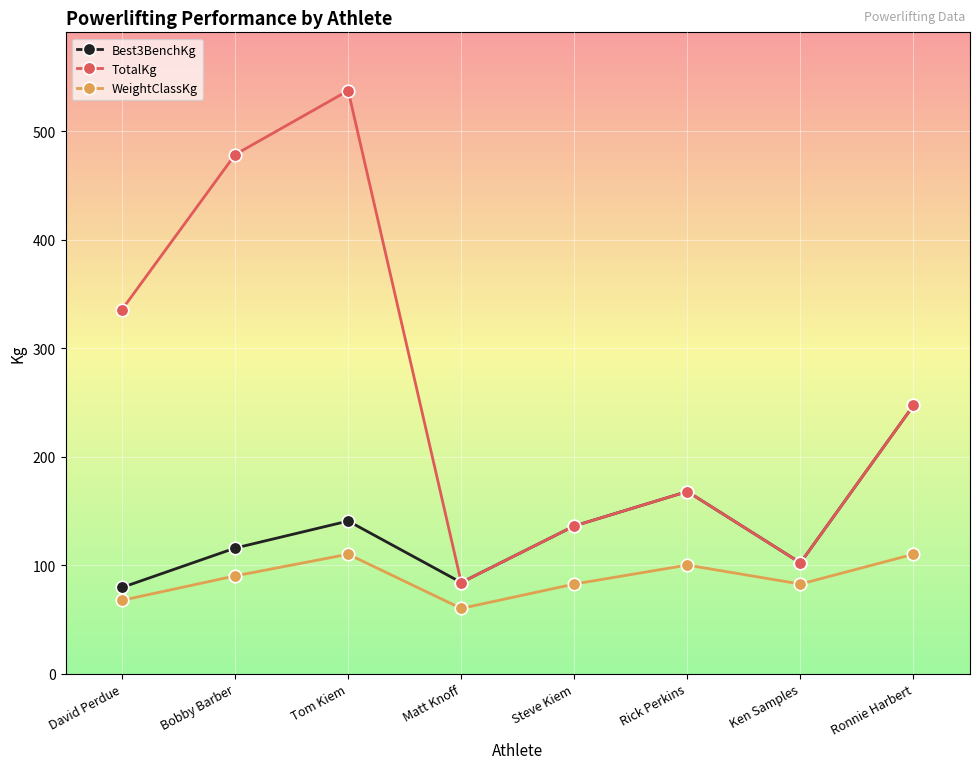

At which category is the sum across all series the highest?

Tom Kiem